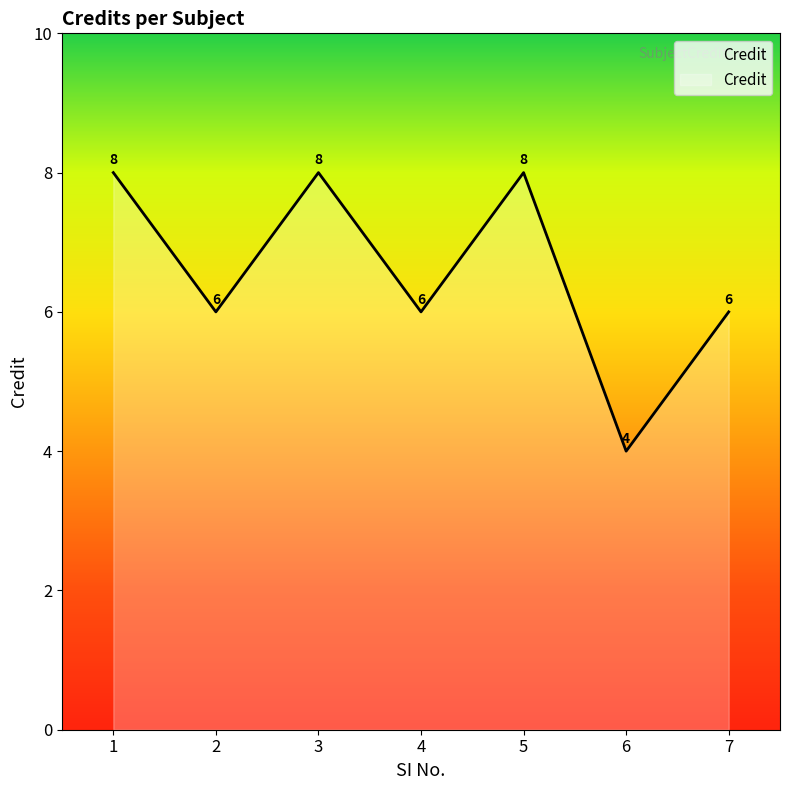

How many distinct data groups are displayed?

1